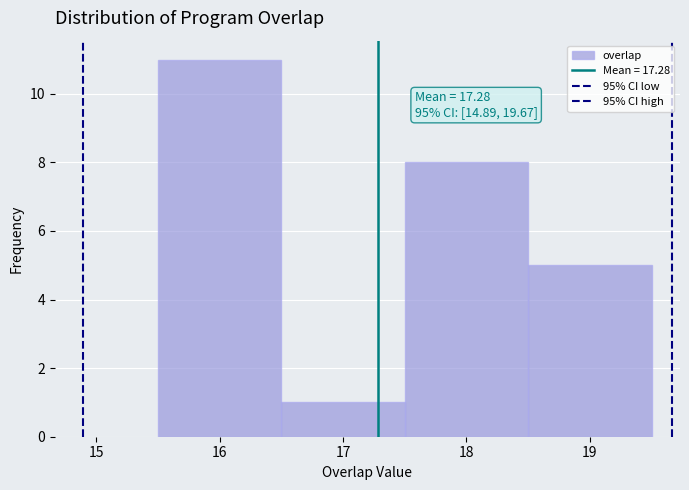

Which range on the x-axis has the tallest bar?

15.5 to 16.5